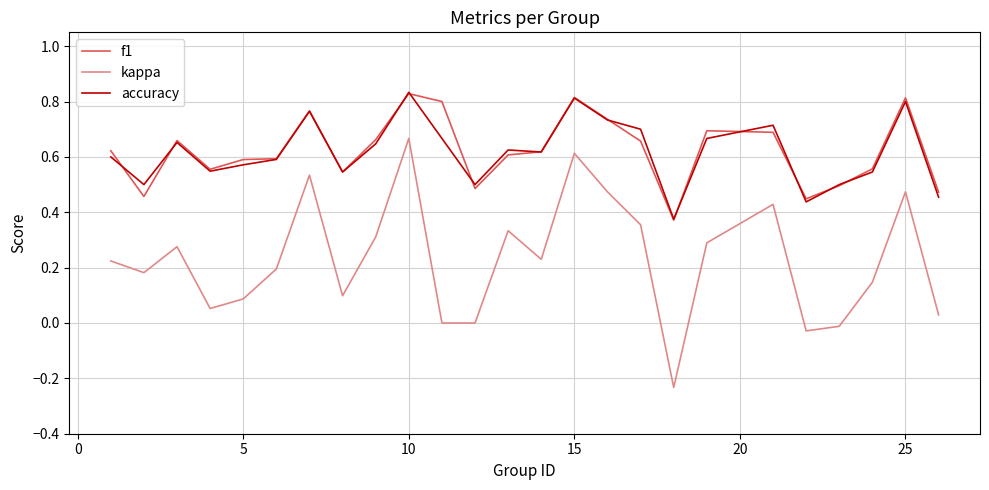

What are all the series names shown in the legend?

f1, kappa, accuracy